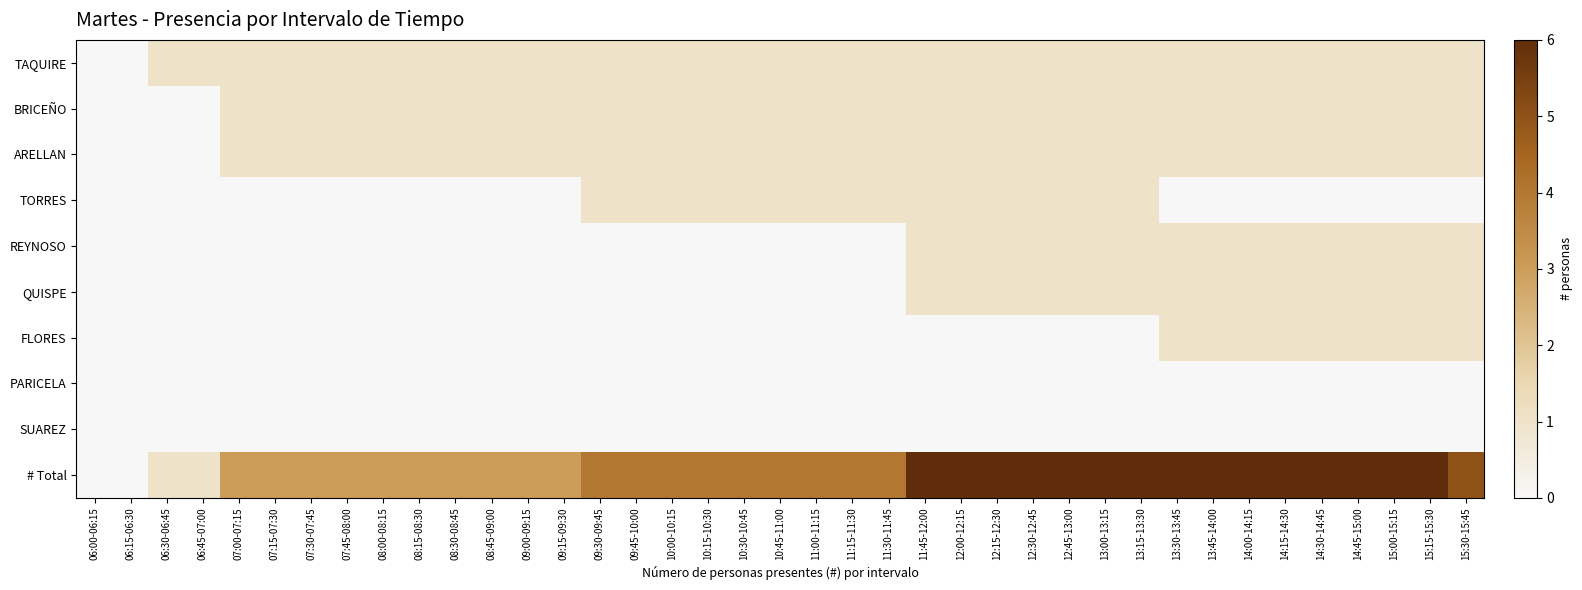

Which series has the largest range (max minus min)?

# Total